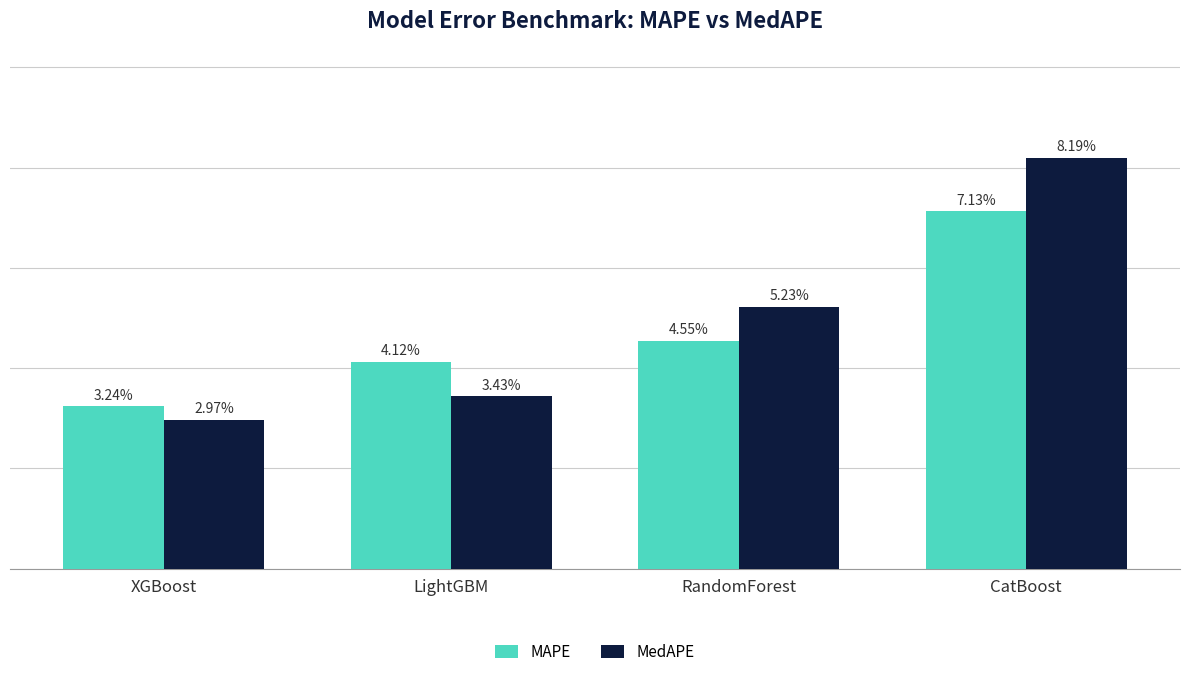

Between XGBoost and LightGBM, which is larger?

LightGBM